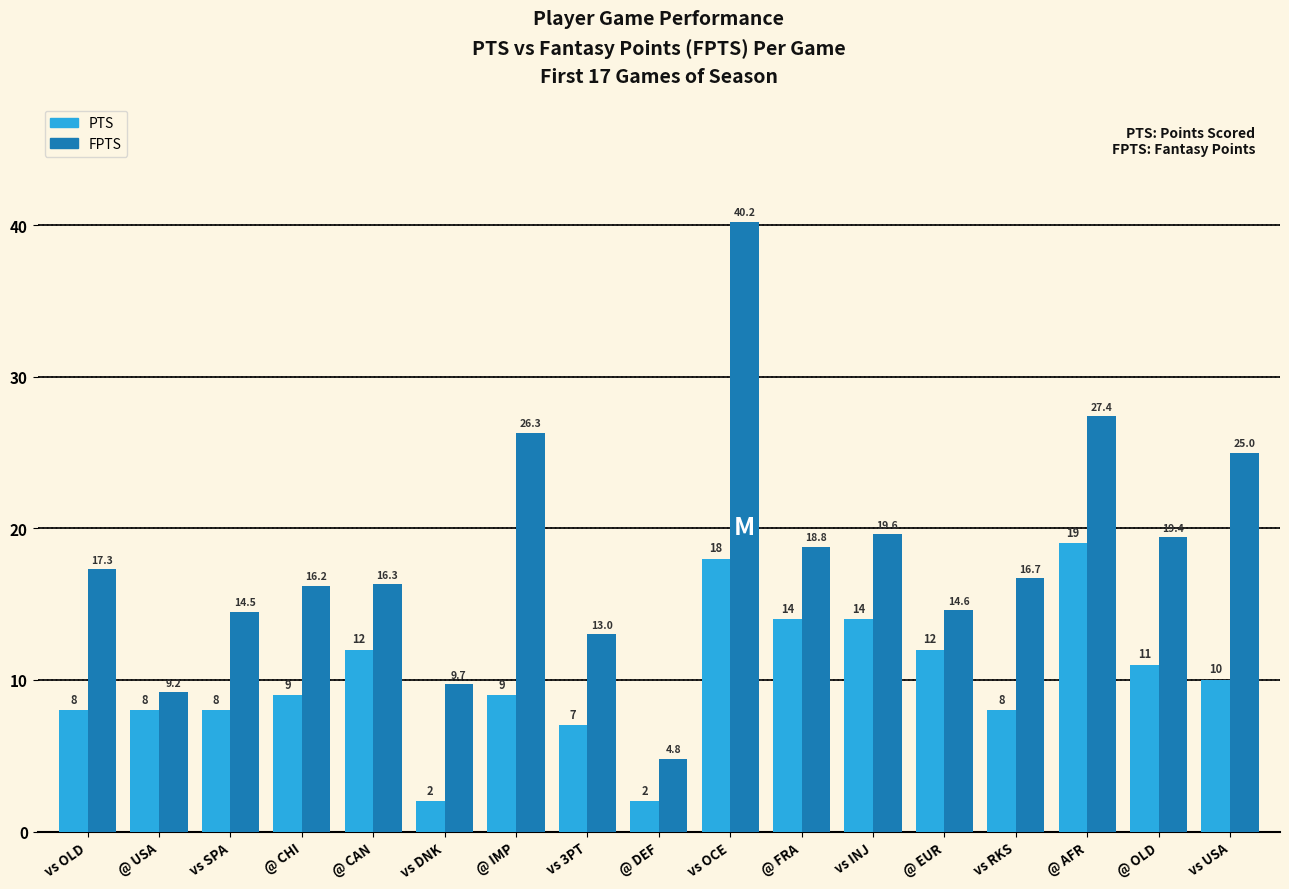

The value of PTS at vs 3PT is 4.2. True or false?

False